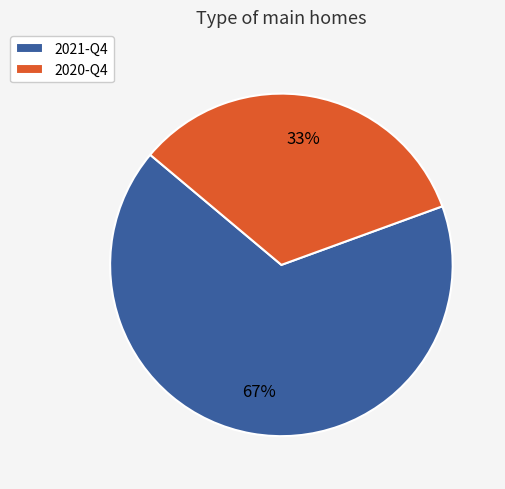

Rank the categories by value from lowest to highest.

2020-Q4, 2021-Q4